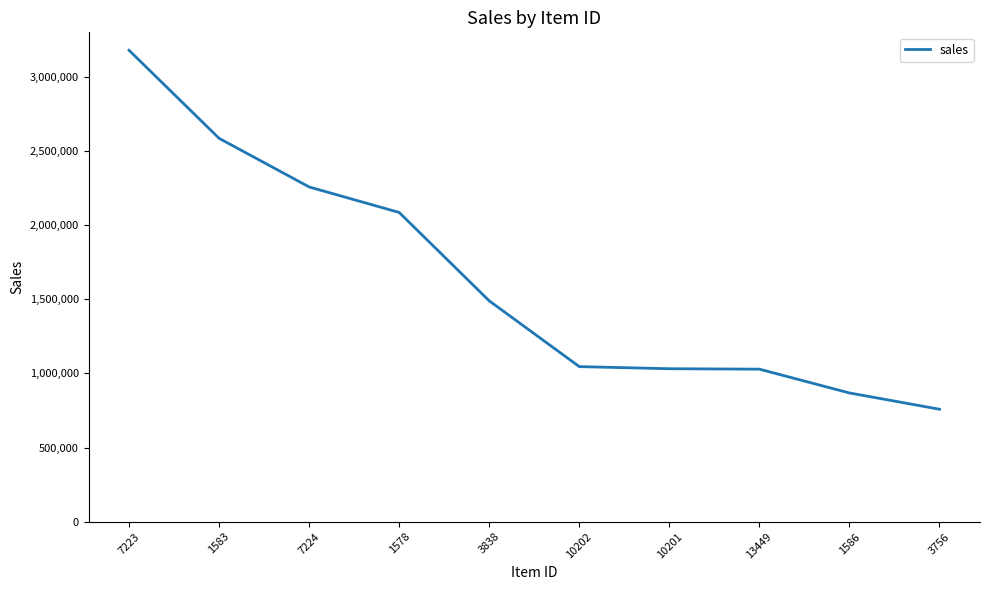

The value at 1586 is 509993.9. True or false?

False